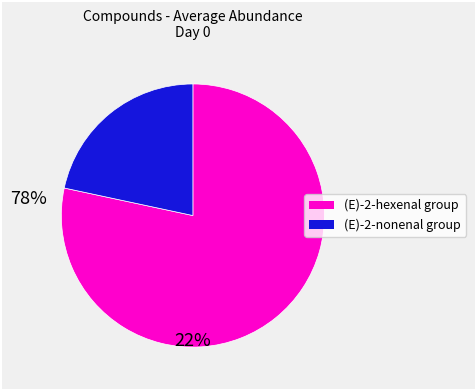

Is there a majority slice in this chart?

Yes